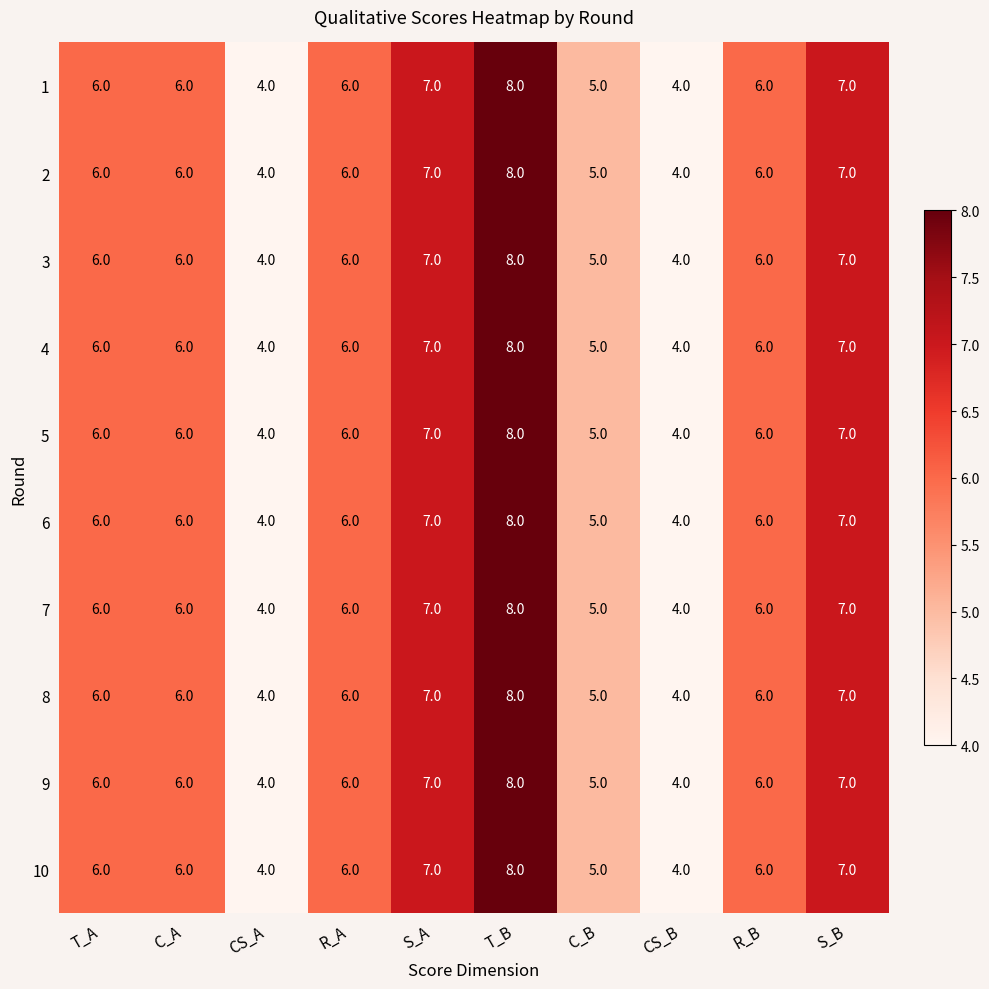

Is it true that 1 equals 7 at S_B?

True